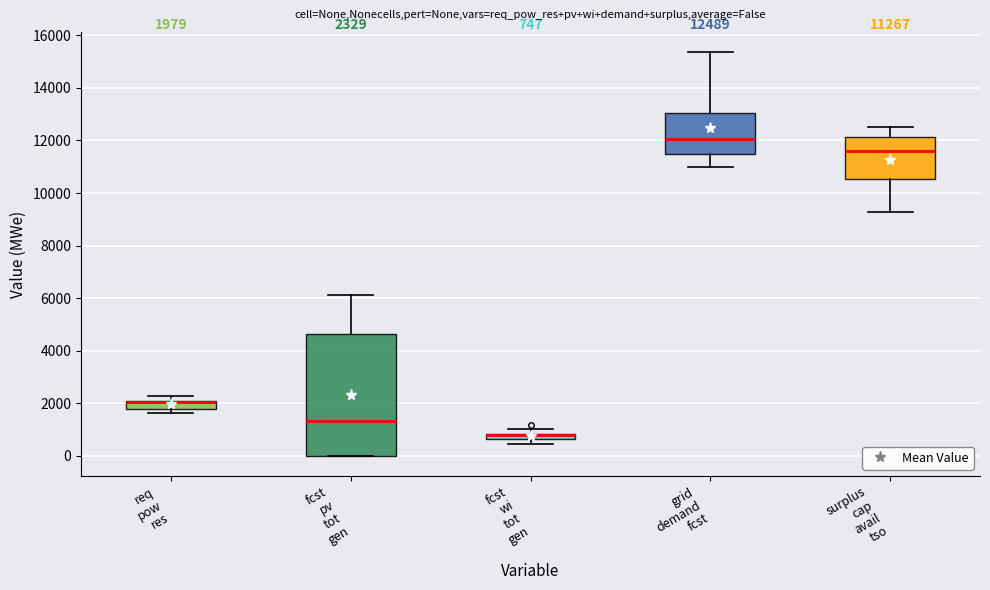

Which box is the tallest, from its lower edge to its upper edge?

fcst pv tot gen